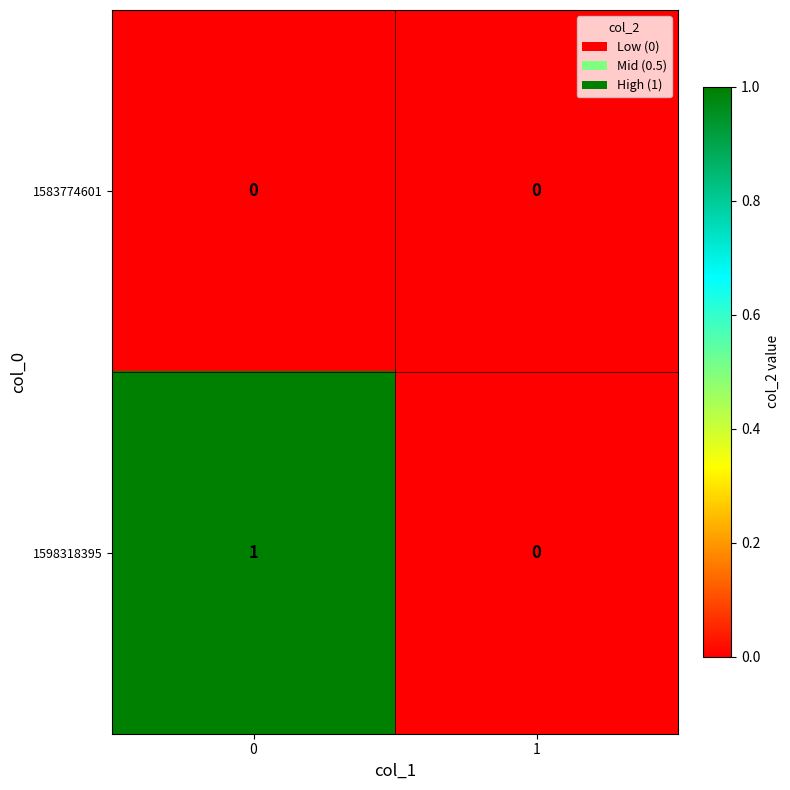

Which series changed the most between 0 and 1?

1598318395